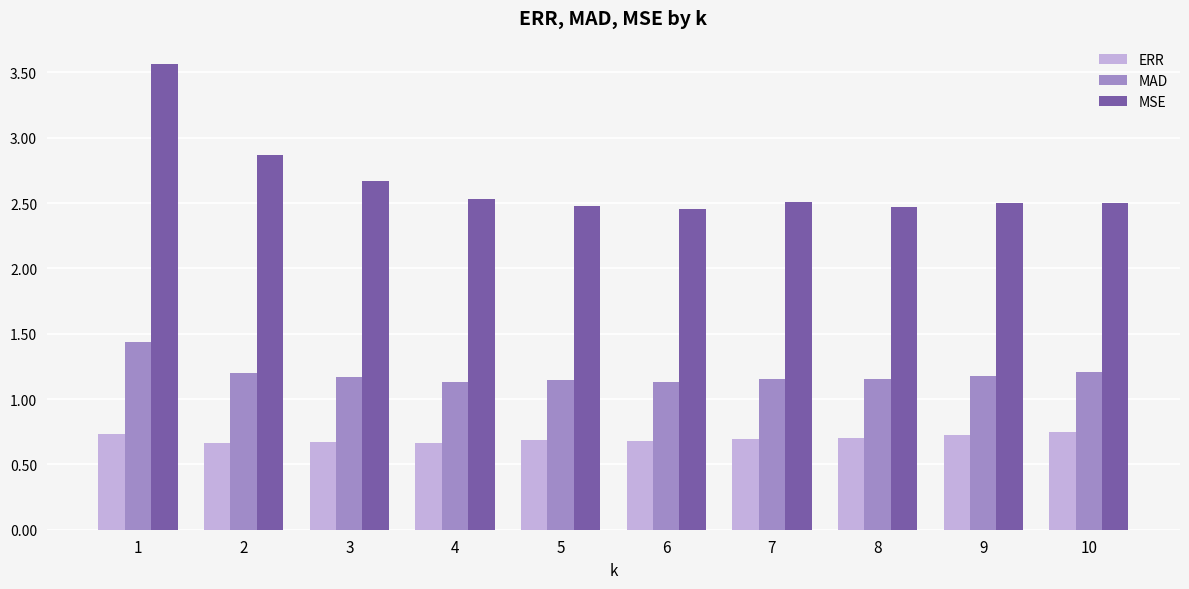

True or false: ERR has a value of 0.7 at 8.

True